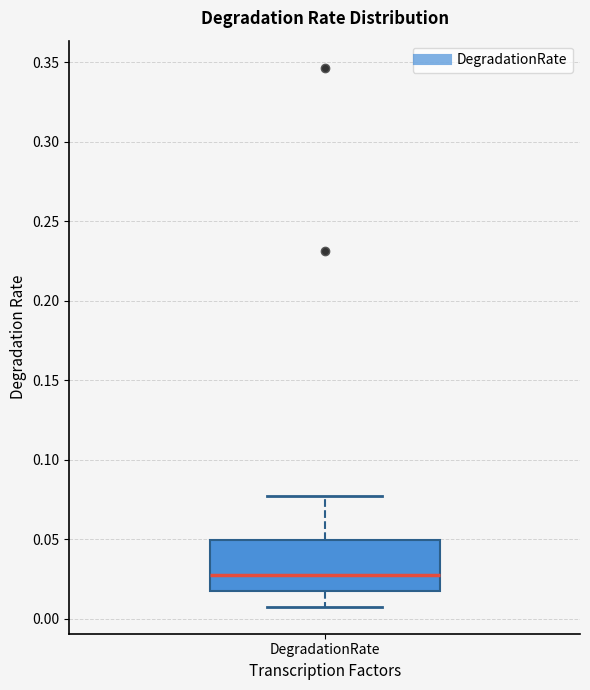

Transcribe this box plot: give where the median line is, the range the box spans, and where the two whiskers end, as read against the y-axis. The values are not printed on the chart, so give them approximately, as read against the axis.

median 0.025, box 0.015 to 0.050, whiskers 0.005 to 0.075